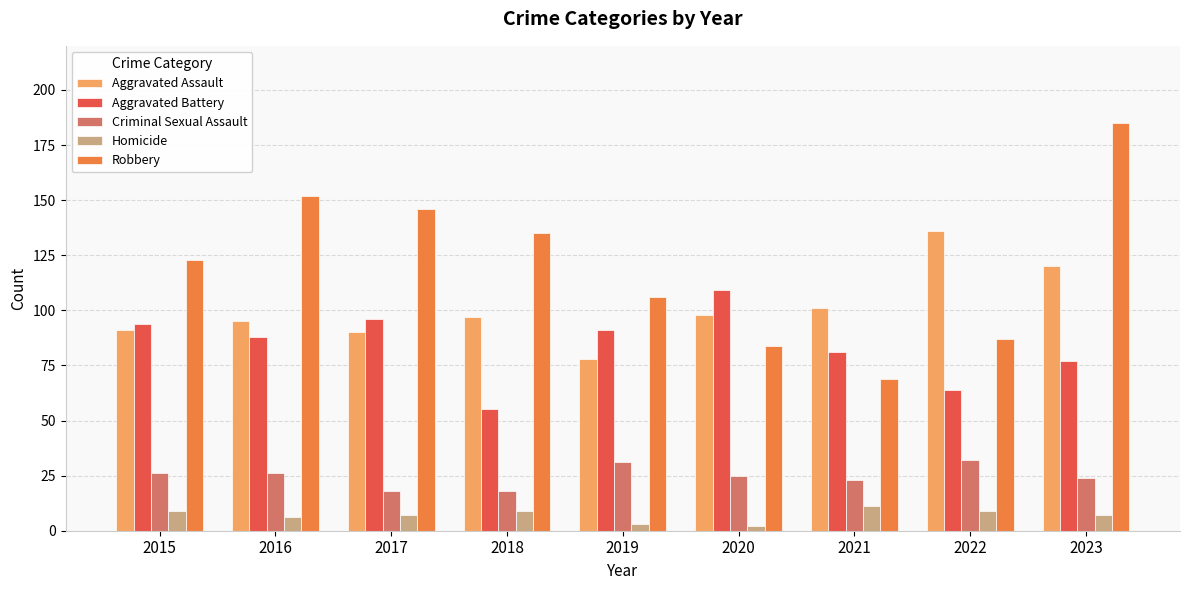

Rank the series by their maximum value, from lowest to highest.

Homicide, Criminal Sexual Assault, Aggravated Battery, Aggravated Assault, Robbery